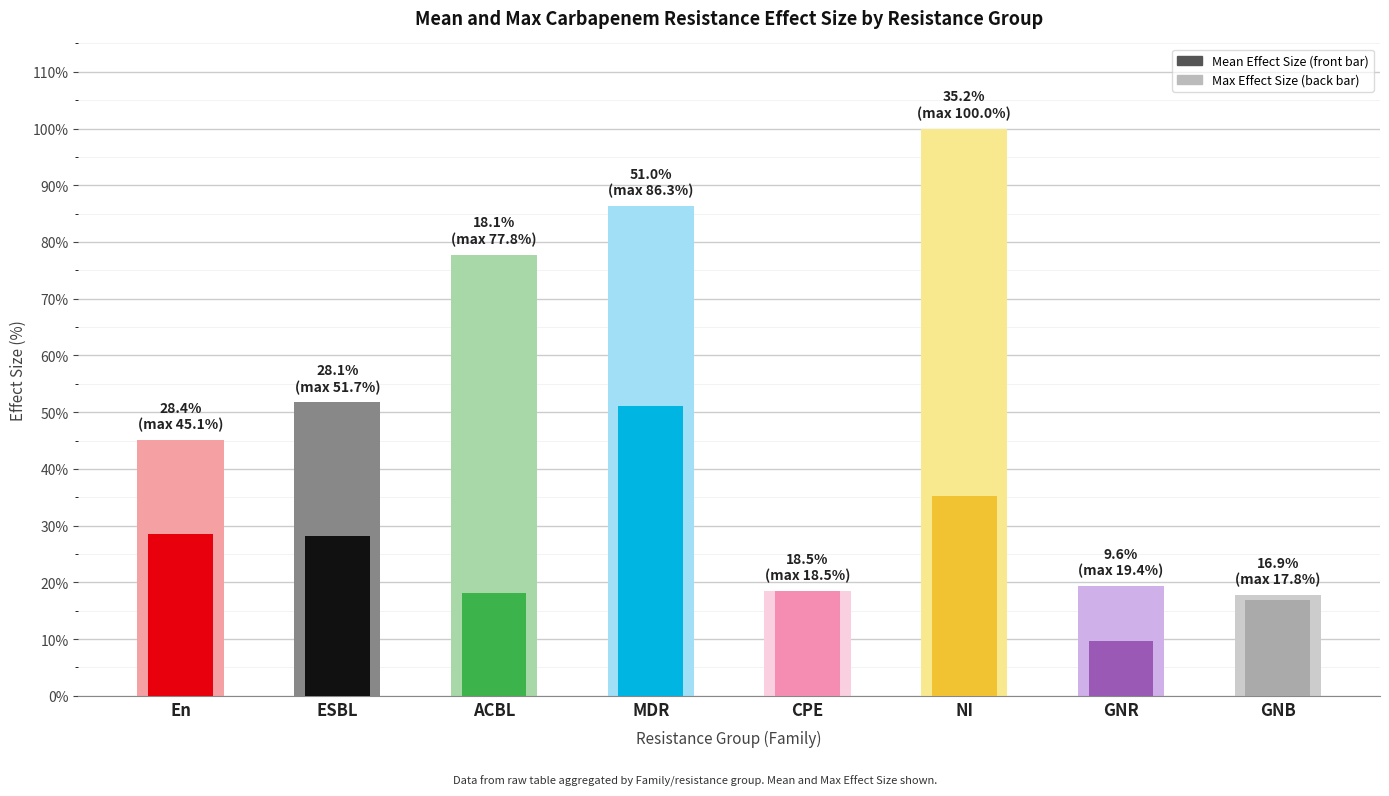

What value does the Max Effect Size series have at MDR?

86.3